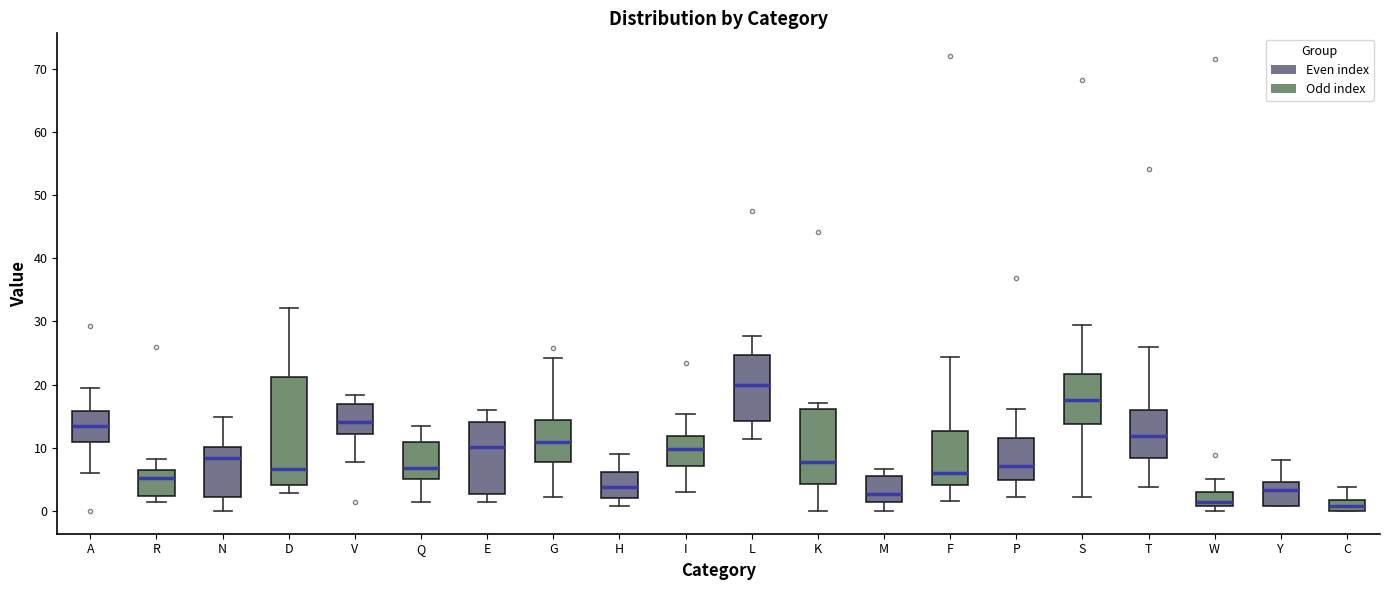

Where is the lower edge of the box for H on the y-axis? The values are not printed on the chart, so give them approximately, as read against the axis.

2